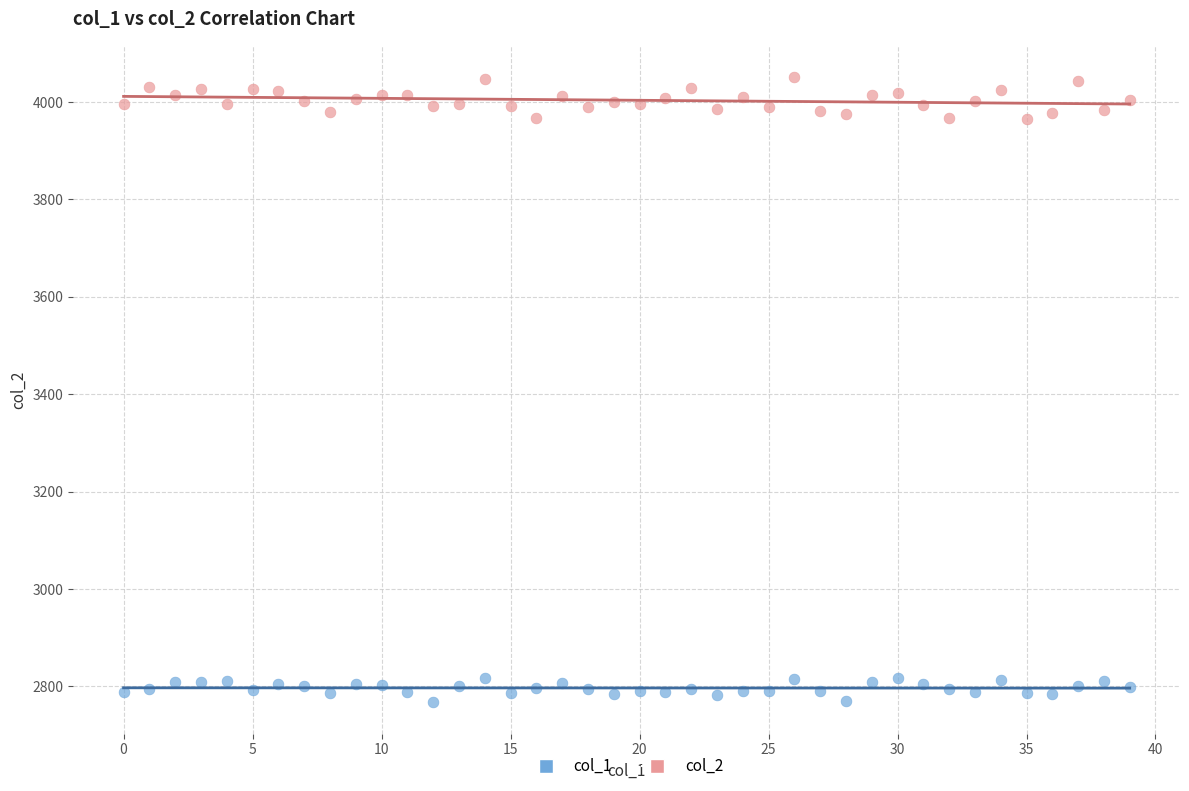

Which series has the widest spread of Y values?

col_2